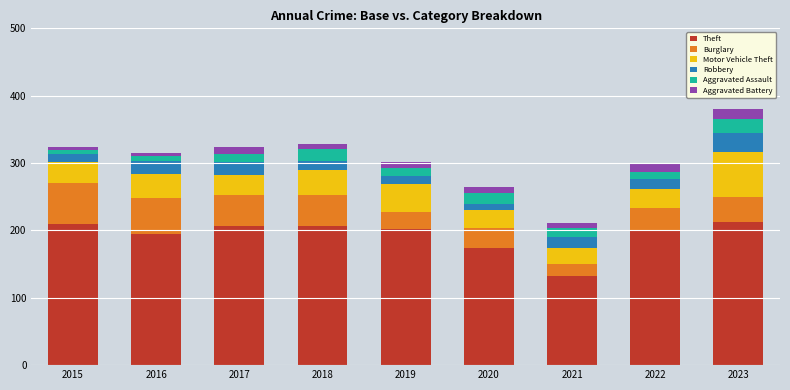

What is the sum of all Theft values?

1736